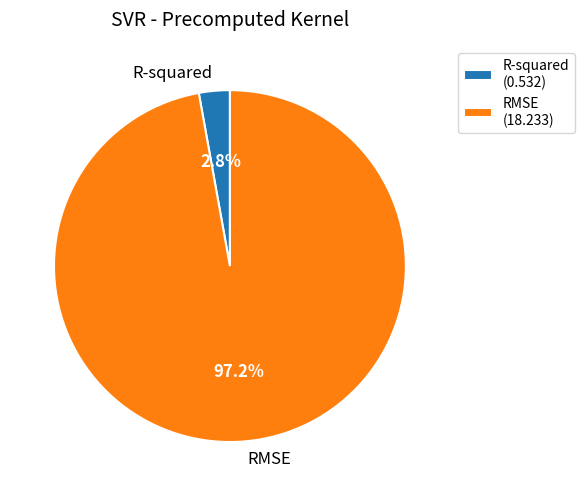

What percentage is the R-squared slice, to the nearest percent?

3%